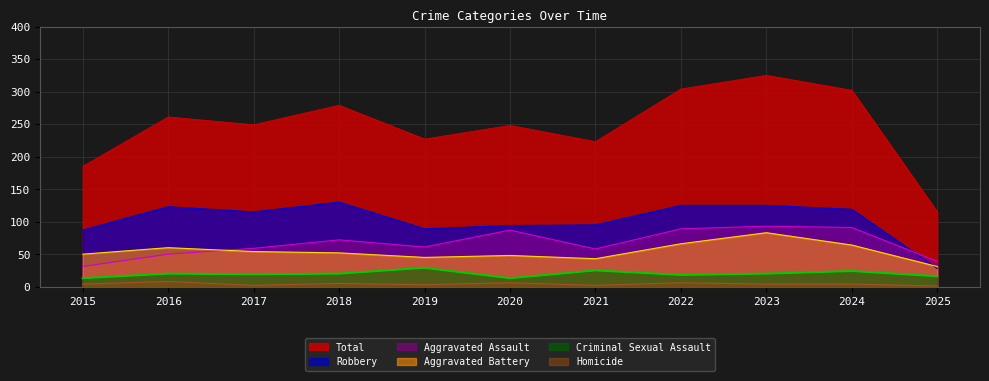

At 2024, list the series in order from largest to smallest.

Total, Robbery, Aggravated Assault, Aggravated Battery, Criminal Sexual Assault, Homicide